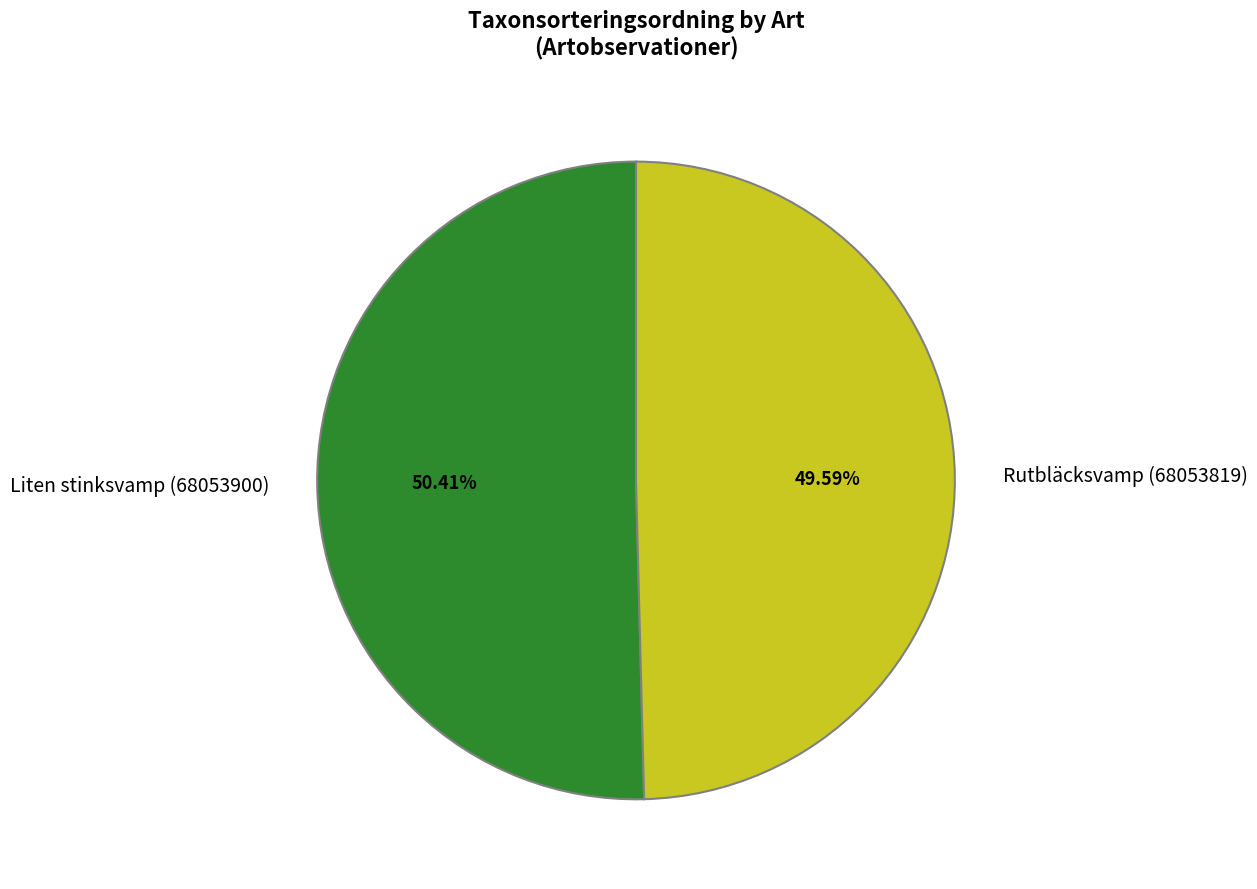

What percentage is the Liten stinksvamp (68053900) slice, to the nearest percent?

50%